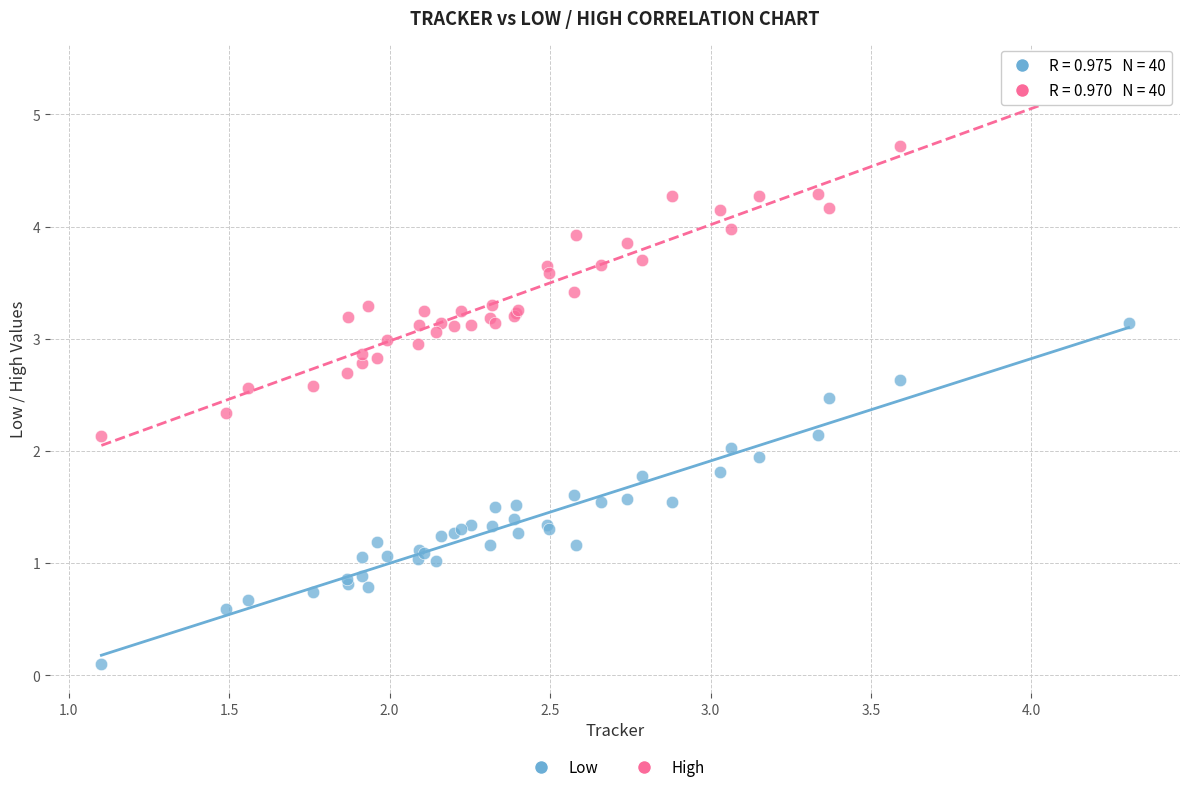

What are all the series names shown in the legend?

Low, High